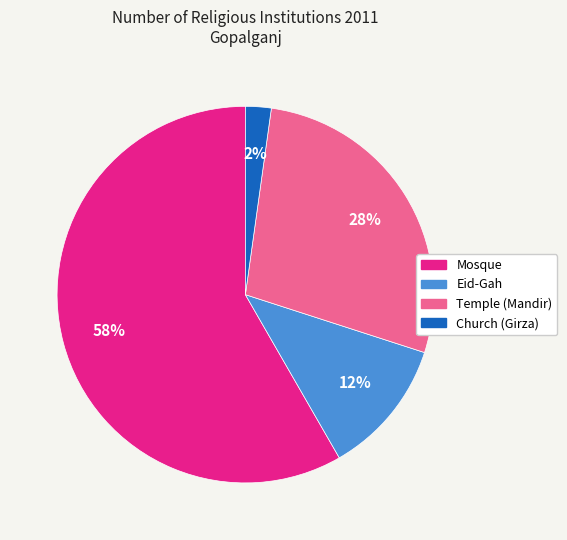

Do Church (Girza) and Eid-Gah together represent more than half of the pie?

No